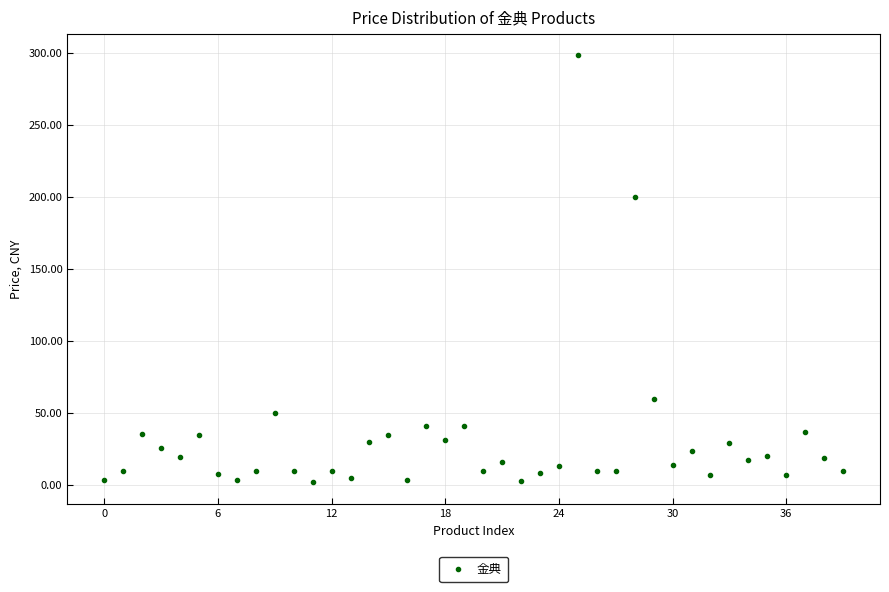

What is the range of Y values (max minus min)?

296.5